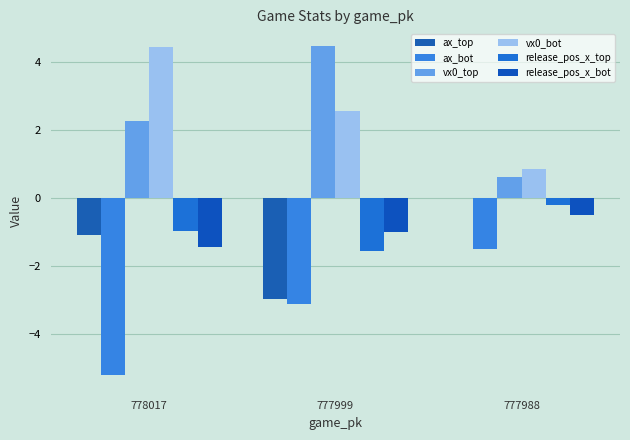

Count the number of data series in this chart.

6